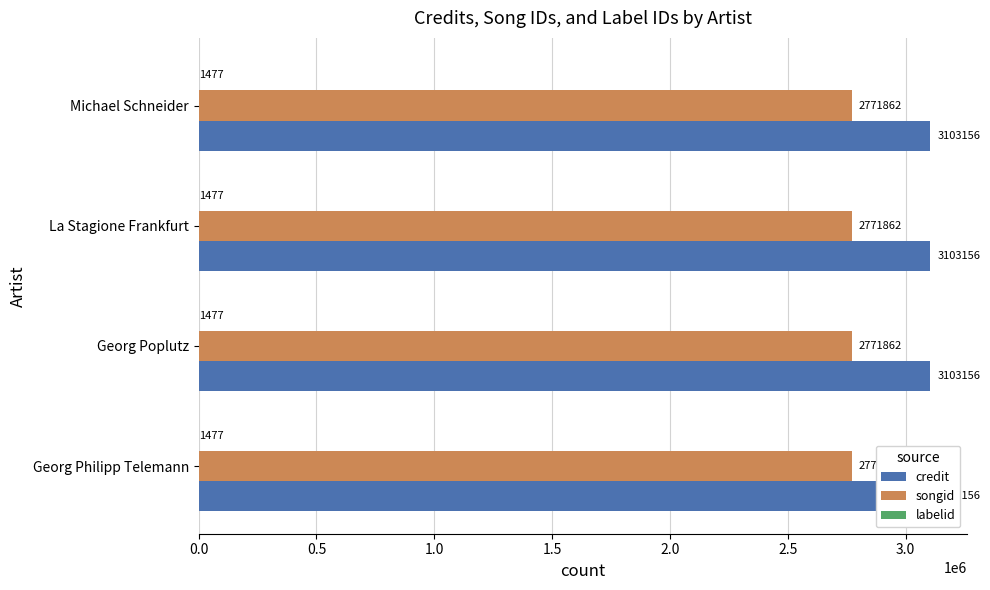

Read the credit value at Georg Poplutz.

3103156